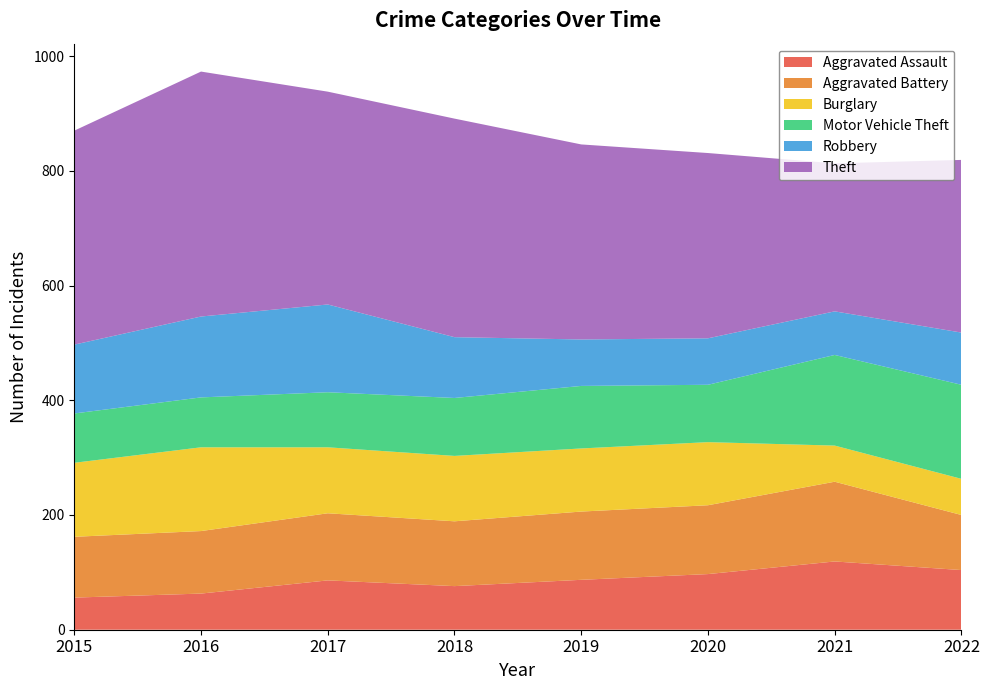

How many distinct data groups are displayed?

6